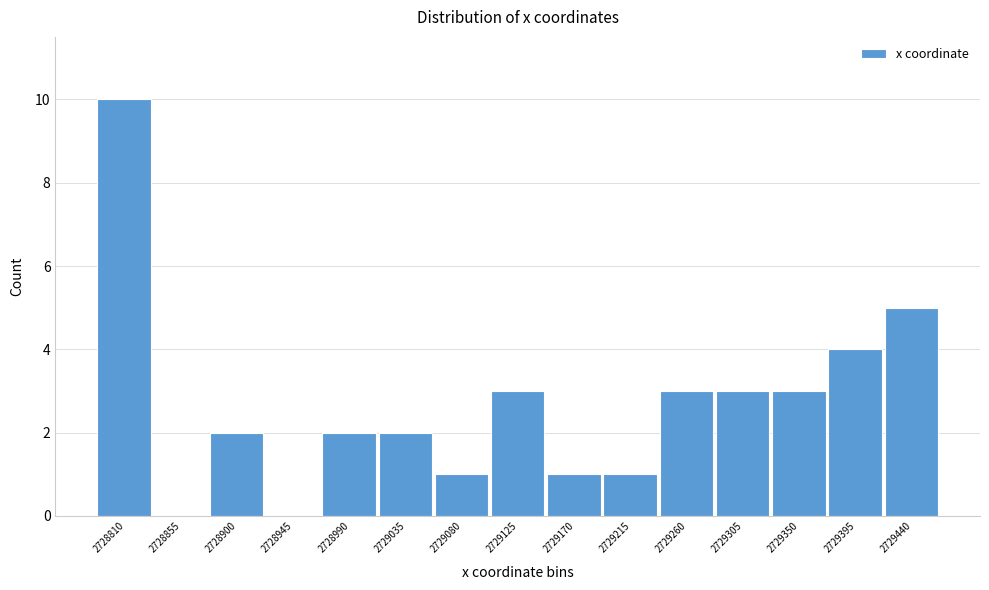

Reading left to right, transcribe all the data shown in this chart.

2728810=10	2728855=0	2728900=2	2728945=0	2728990=2	2729035=2	2729080=1	2729125=3	2729170=1	2729215=1	2729260=3	2729305=3	2729350=3	2729395=4	2729440=5